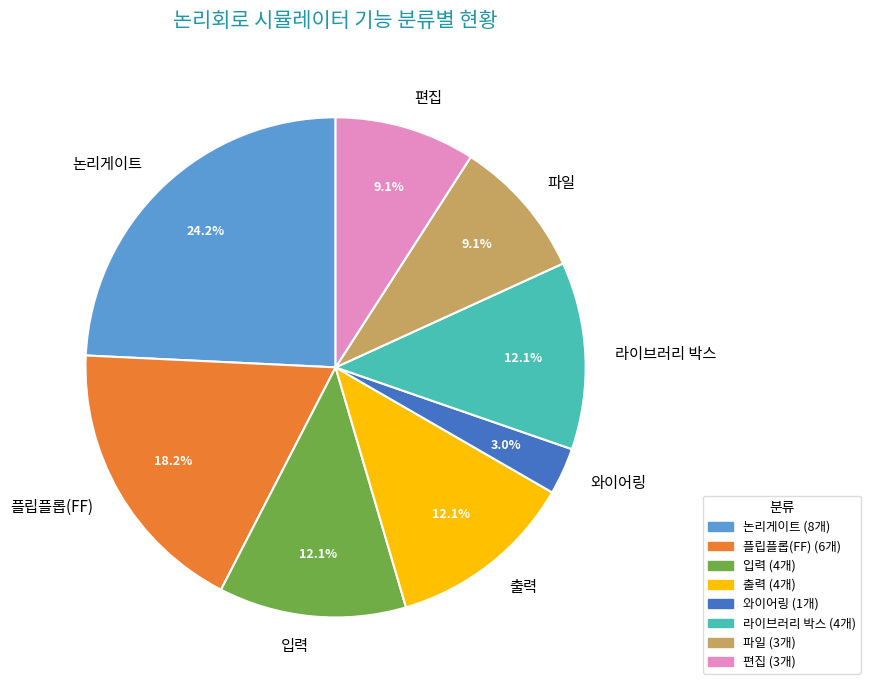

Count the number of slices in the pie.

8